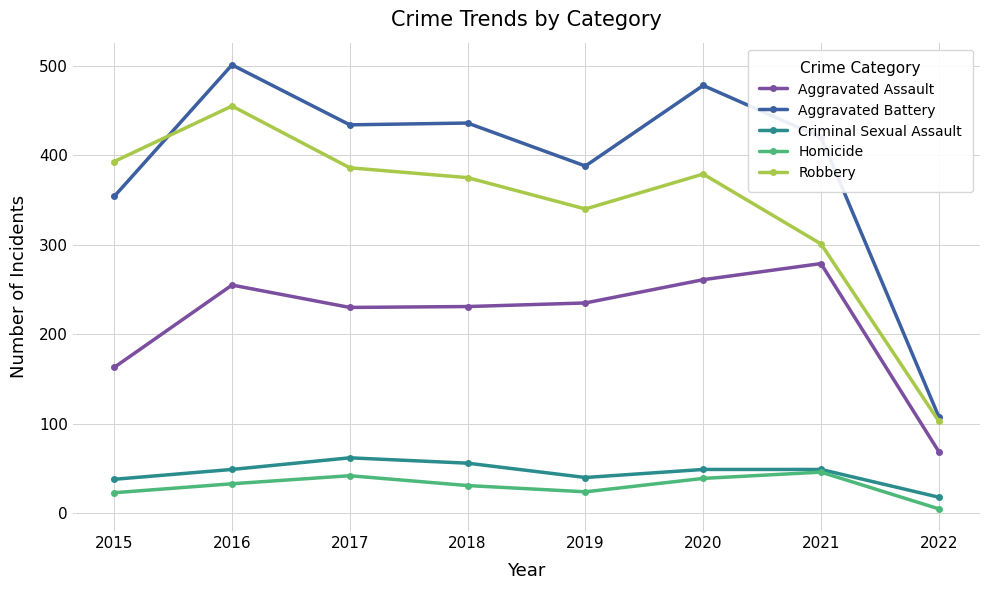

The value of Robbery at 2022 is 103. True or false?

True